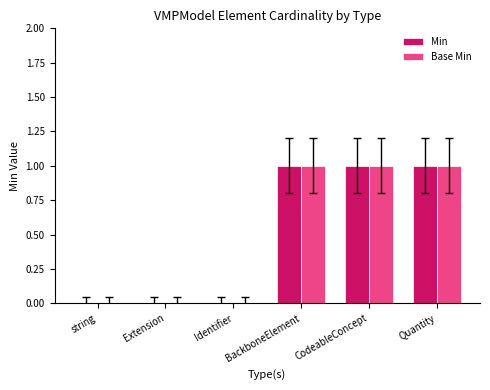

Reading left to right, what are all the values shown in this chart?

Min: string=0	Extension=0	Identifier=0	BackboneElement=1	CodeableConcept=1	Quantity=1
Base Min: string=0	Extension=0	Identifier=0	BackboneElement=1	CodeableConcept=1	Quantity=1